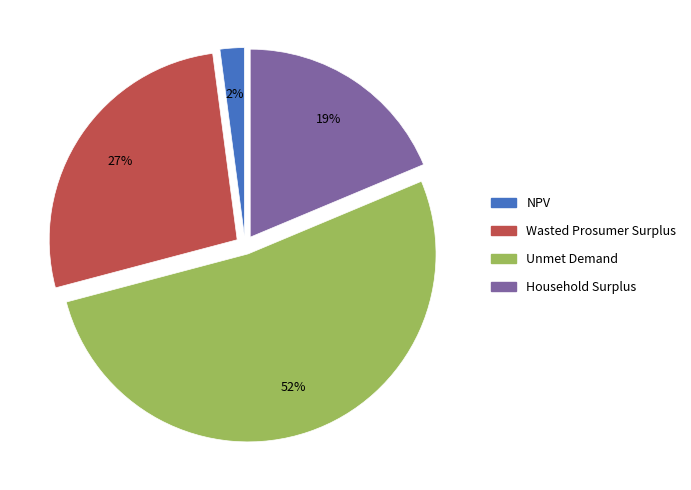

Is it true that Household Surplus is 30% of the pie?

False